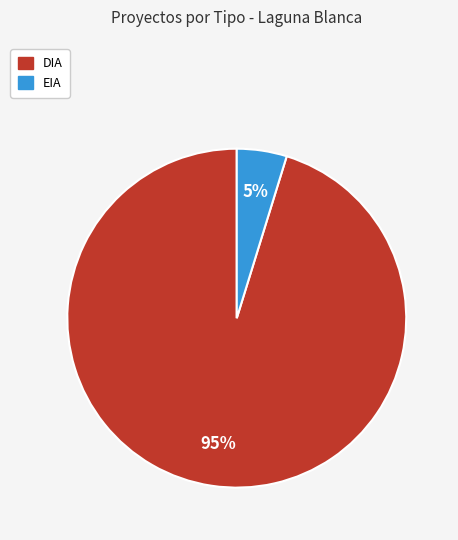

Between EIA and DIA, which is larger?

DIA